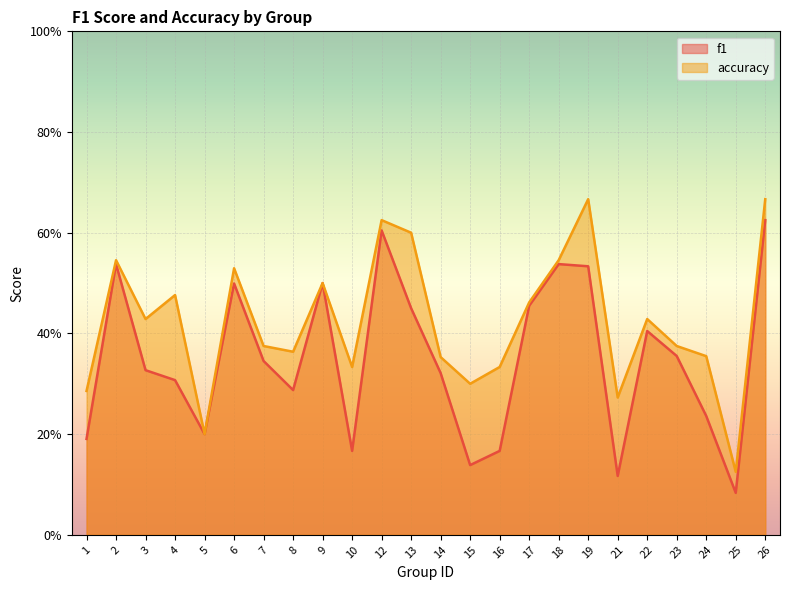

What is the sum of all f1 values?

8.4